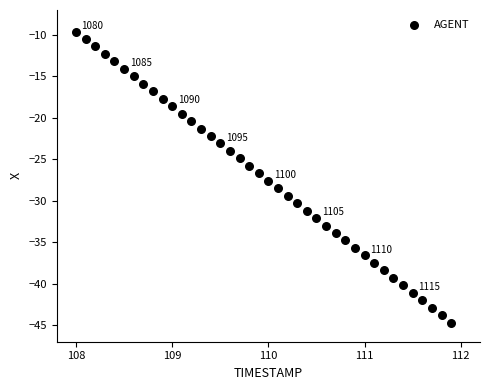

What is the range of X values (max minus min)?

3.9